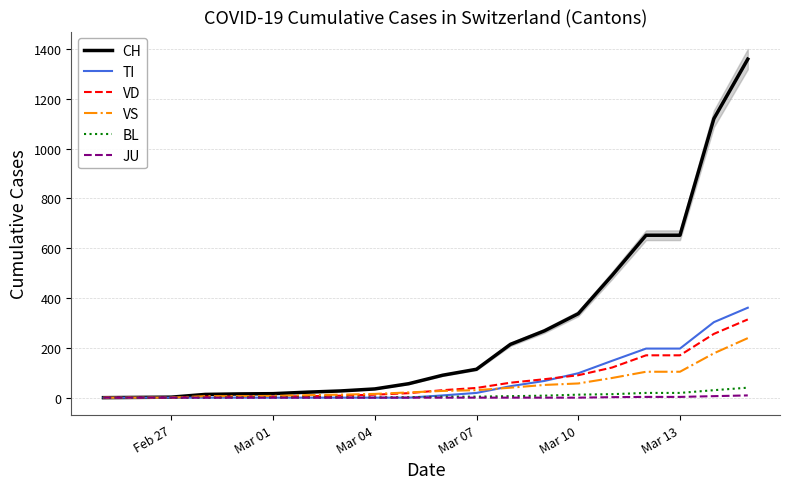

At which category does the chart reach its minimum across all series?

Feb 27